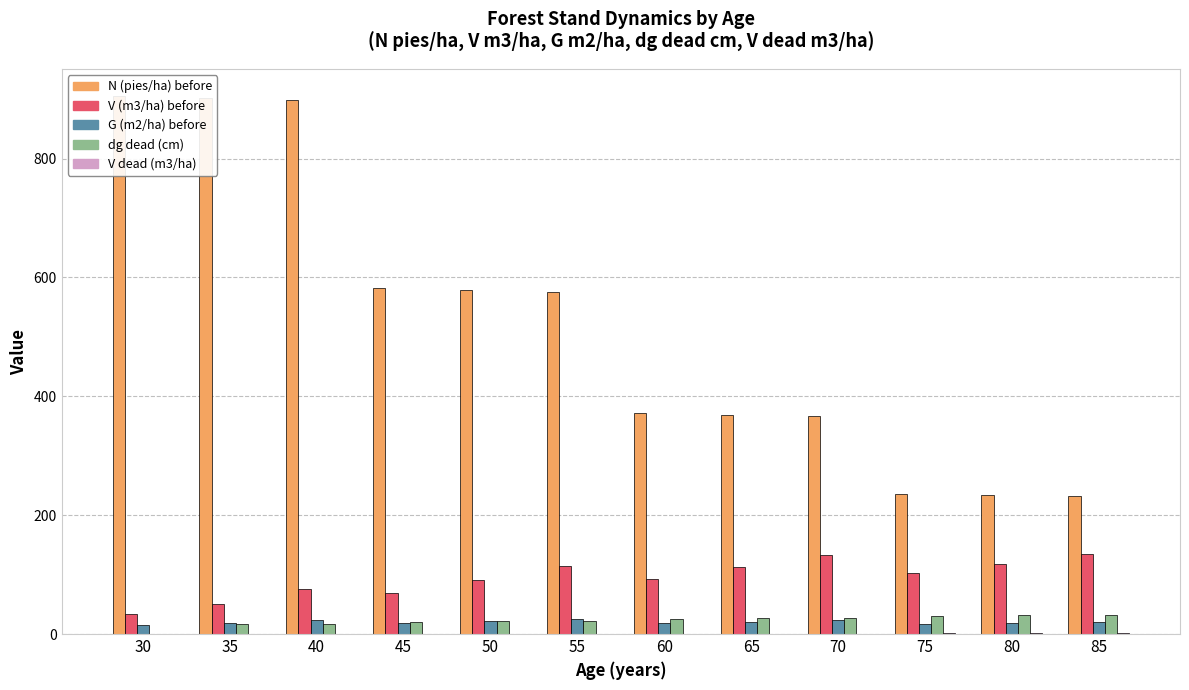

What is the greatest value displayed?

905.4